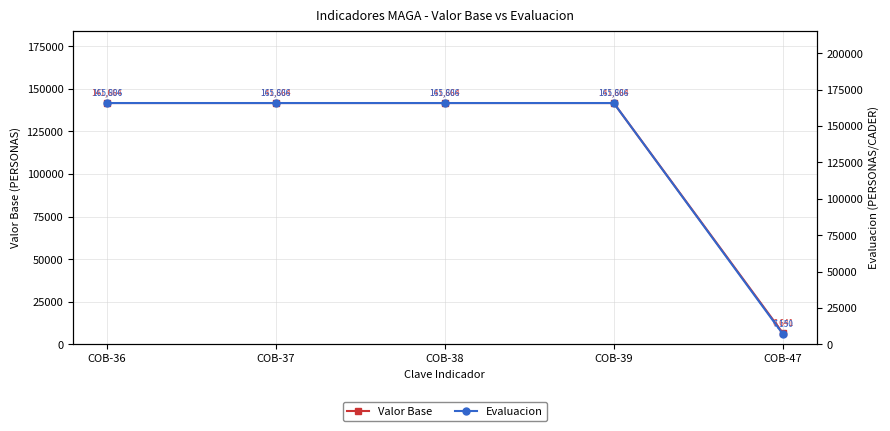

True or false: Evaluacion and Valor Base intersect in this chart.

False